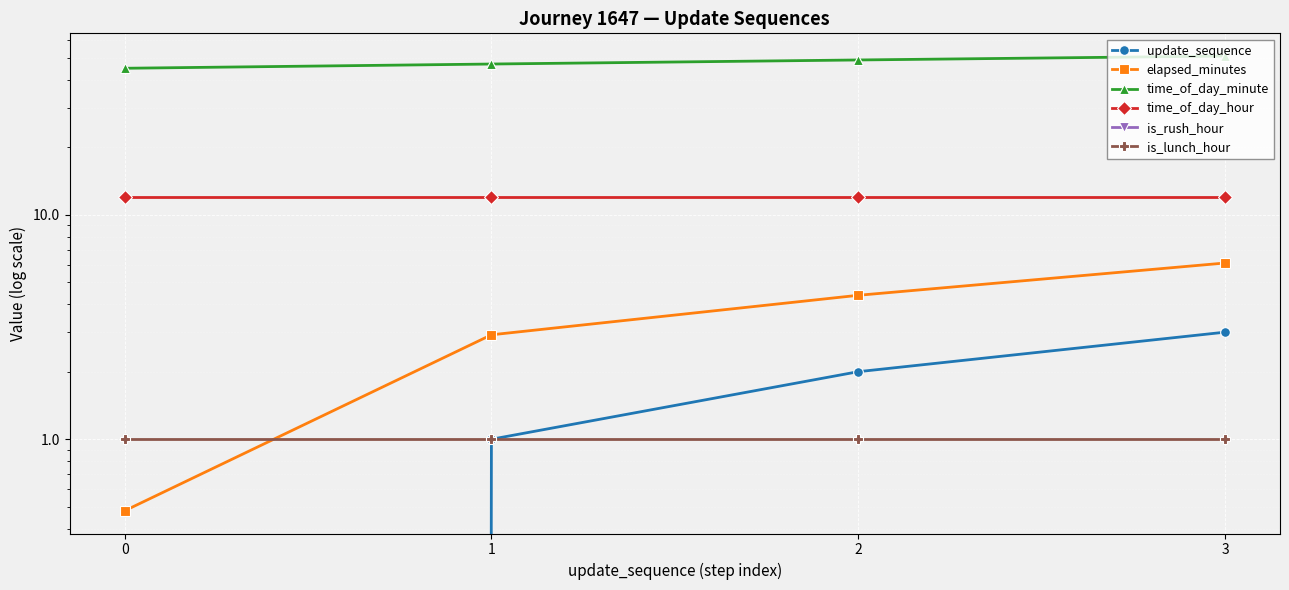

How many distinct data groups are displayed?

6